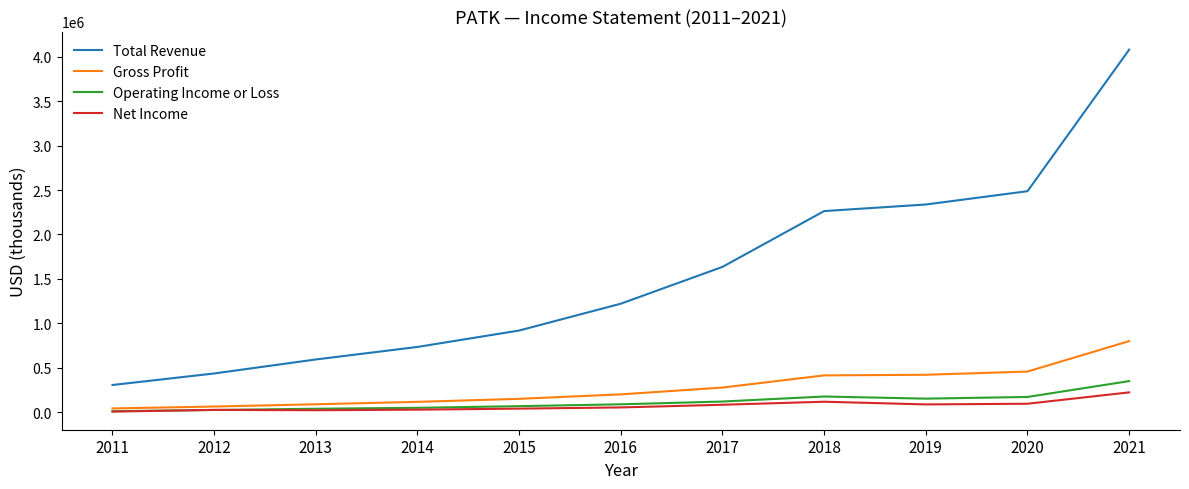

What is the sum of all Total Revenue values?

17018600